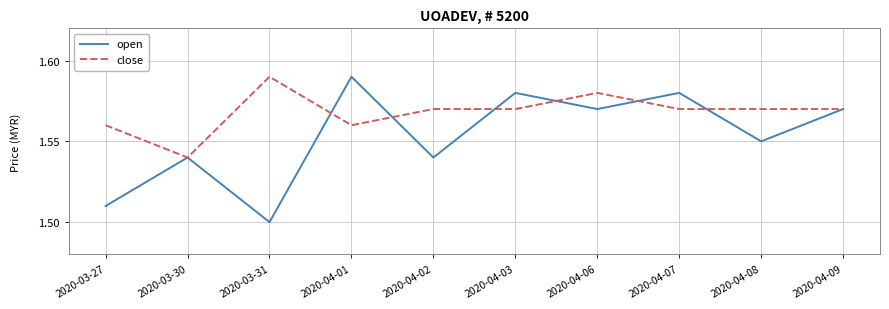

How many open values are between 1 and 2?

10